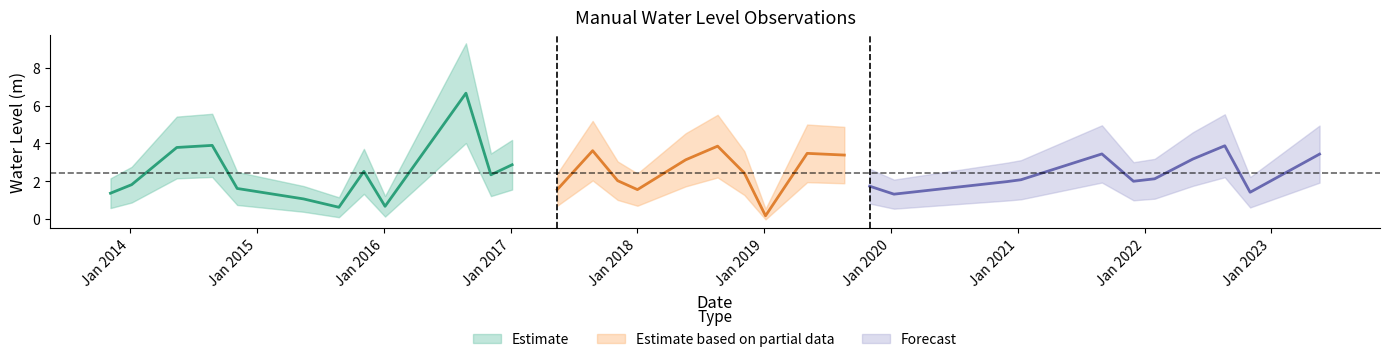

How many data points are above 2?

20